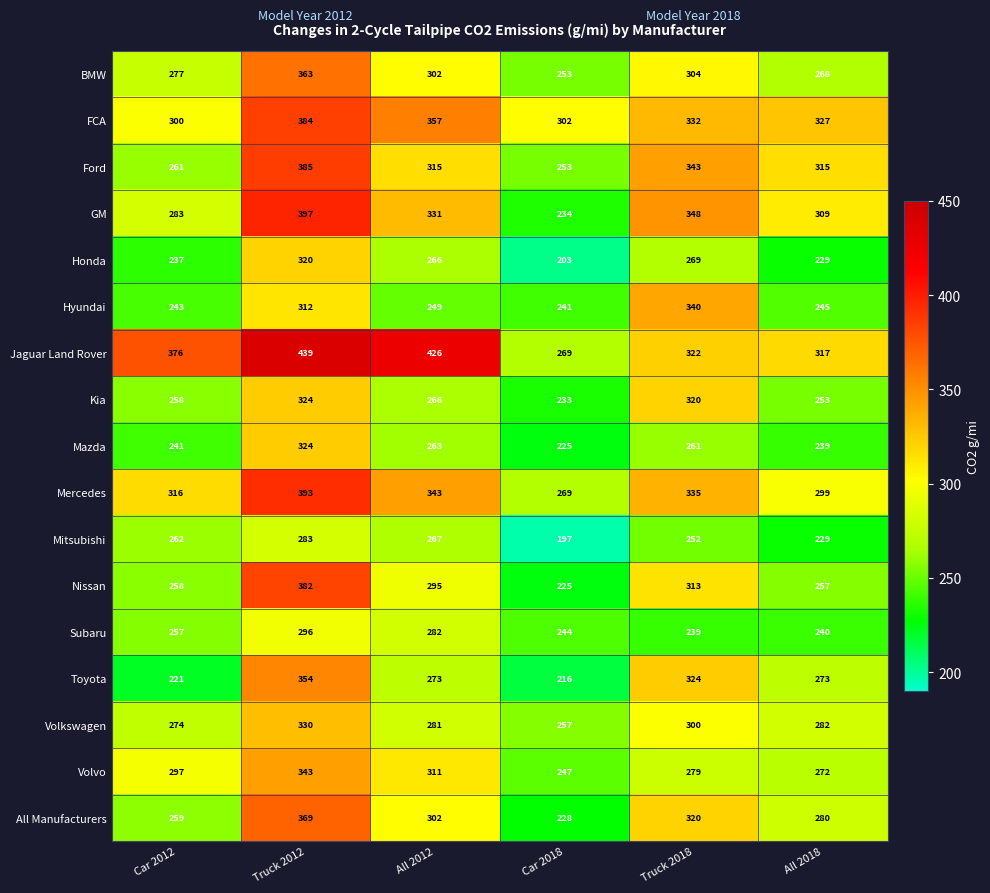

What is the difference between the second highest and second lowest values in the Mitsubishi series?

38